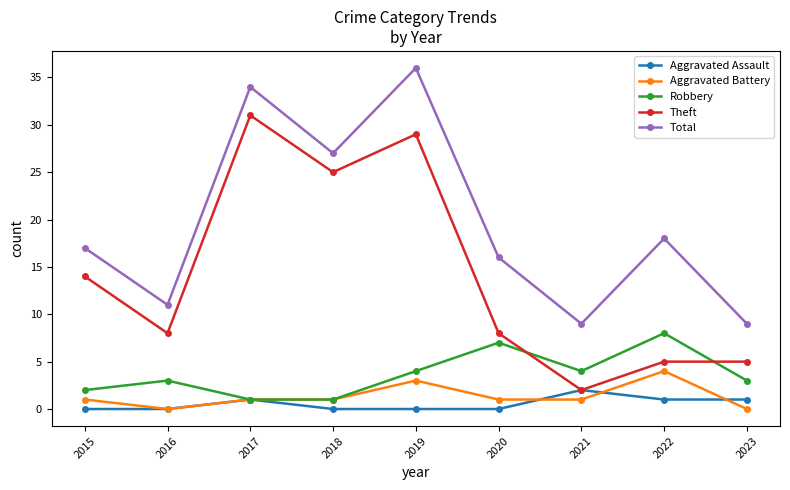

Count the number of data series in this chart.

5